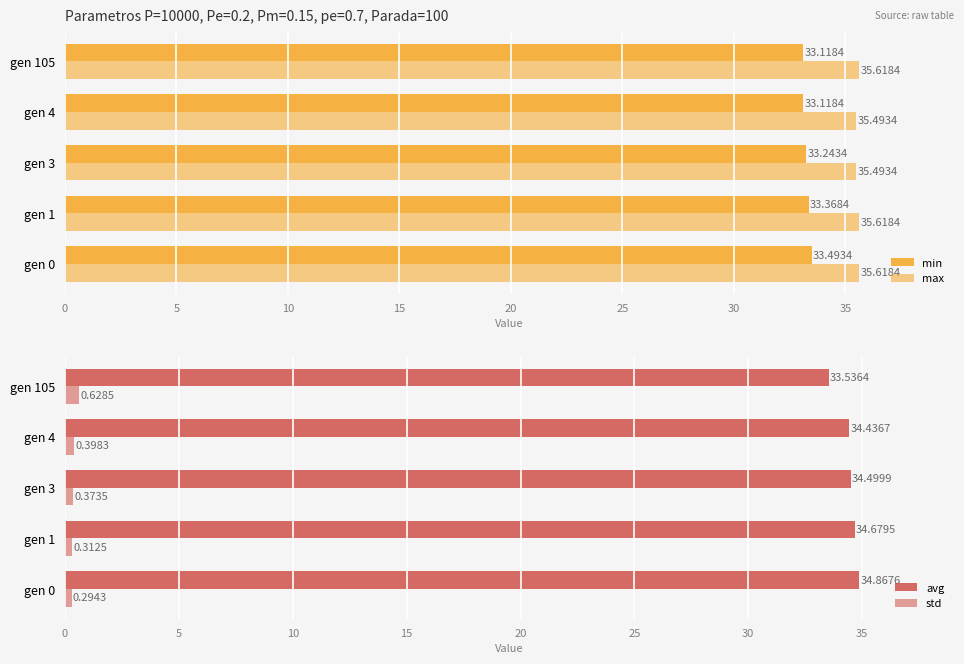

Is it true that min equals 33.1 at gen 4?

True